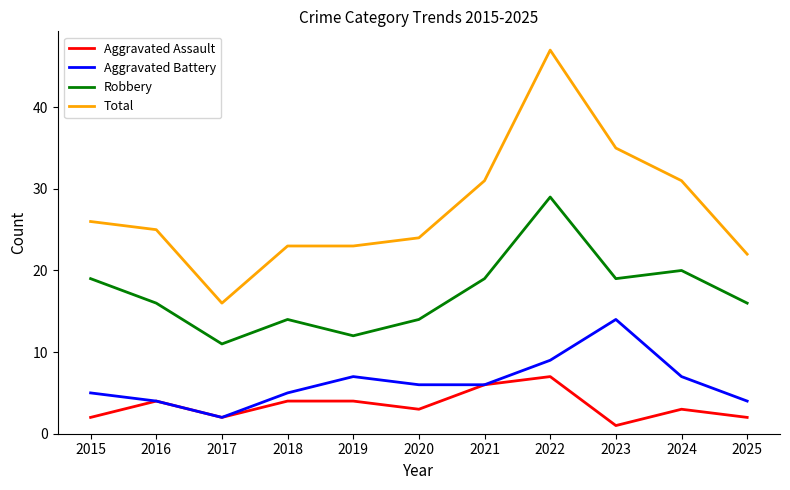

True or false: Total and Aggravated Battery intersect in this chart.

False